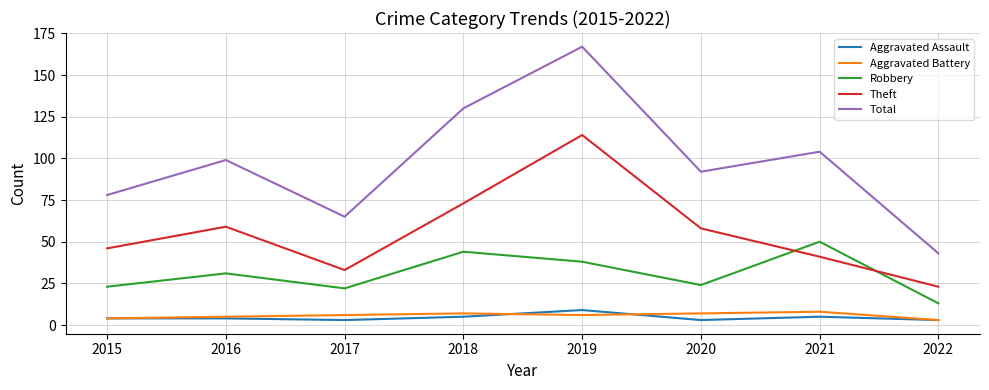

The value of Robbery at 2016 is 44. True or false?

False